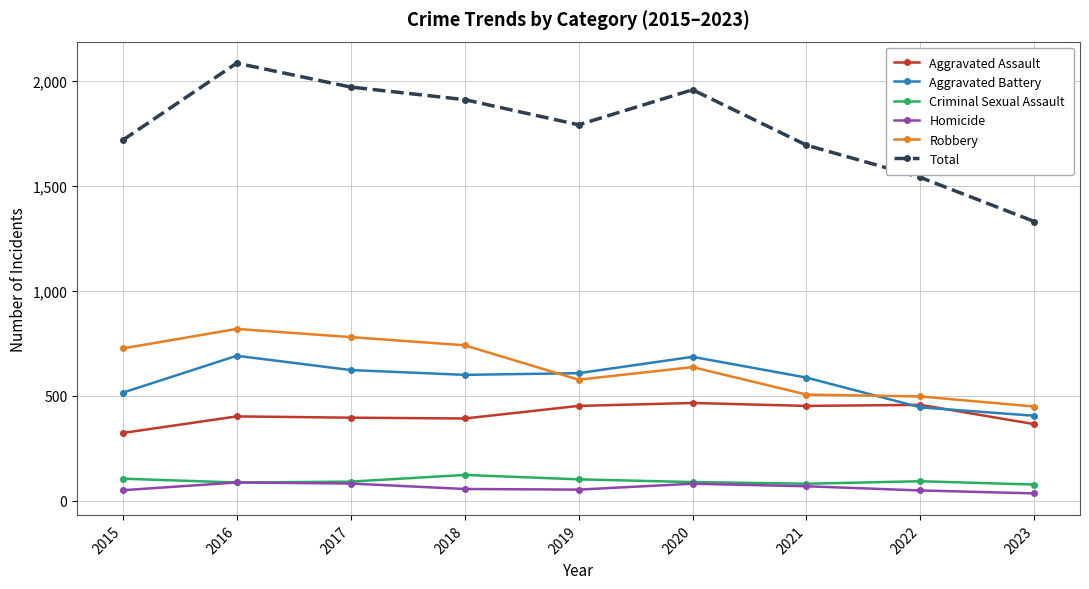

How many data points in Homicide are less than 56?

4